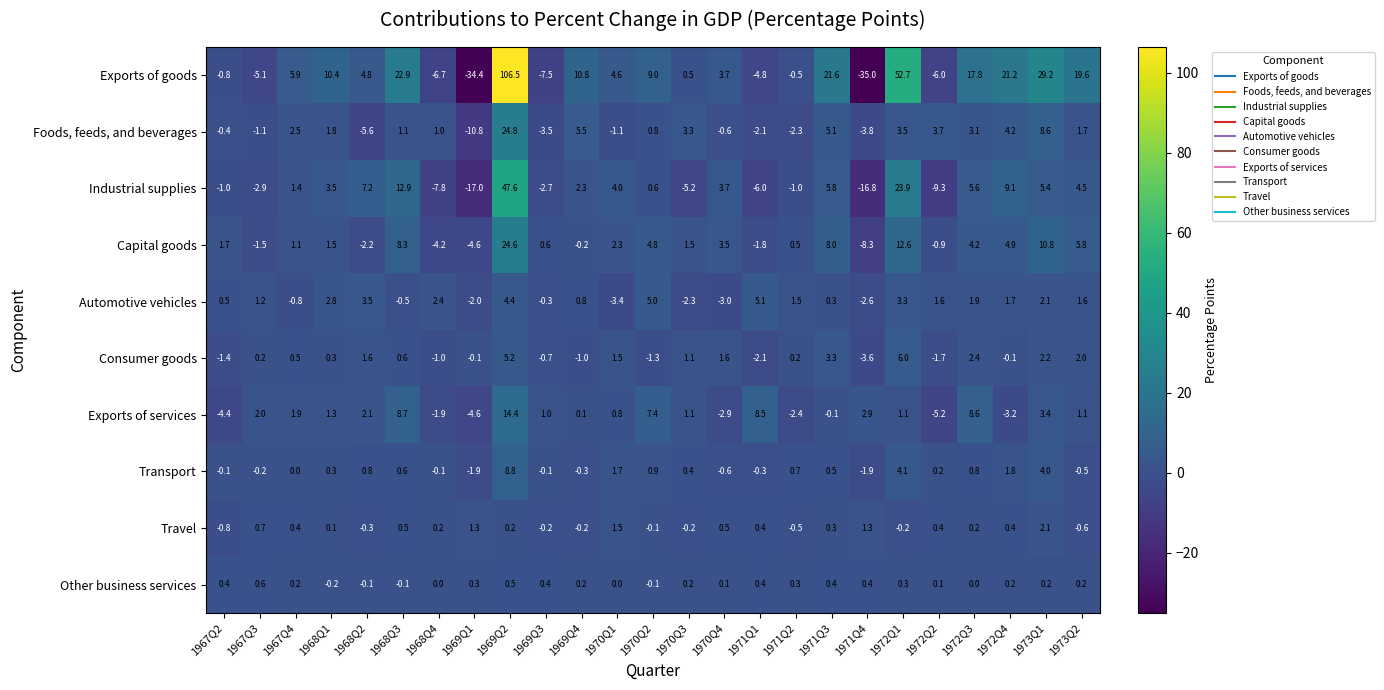

Between 1967Q4 and 1970Q1, which series saw the biggest shift?

Foods, feeds, and beverages